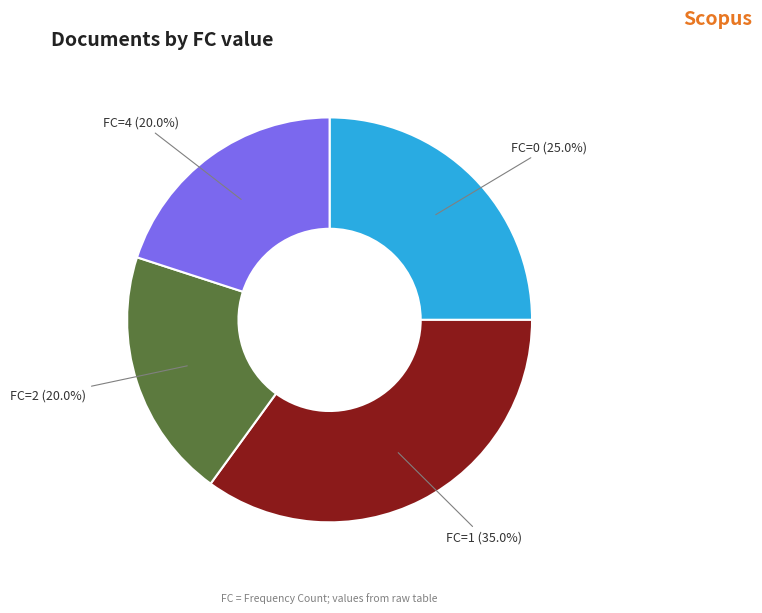

Combined, what portion of the pie is FC=0 (25.0%) and FC=1 (35.0%)?

60.0%